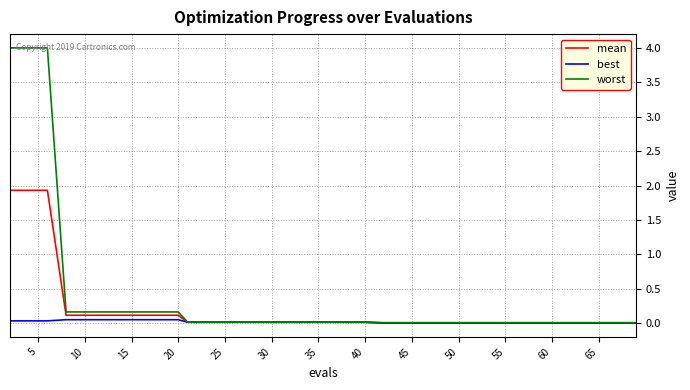

List the series in order of their overall mean, lowest first.

best, mean, worst